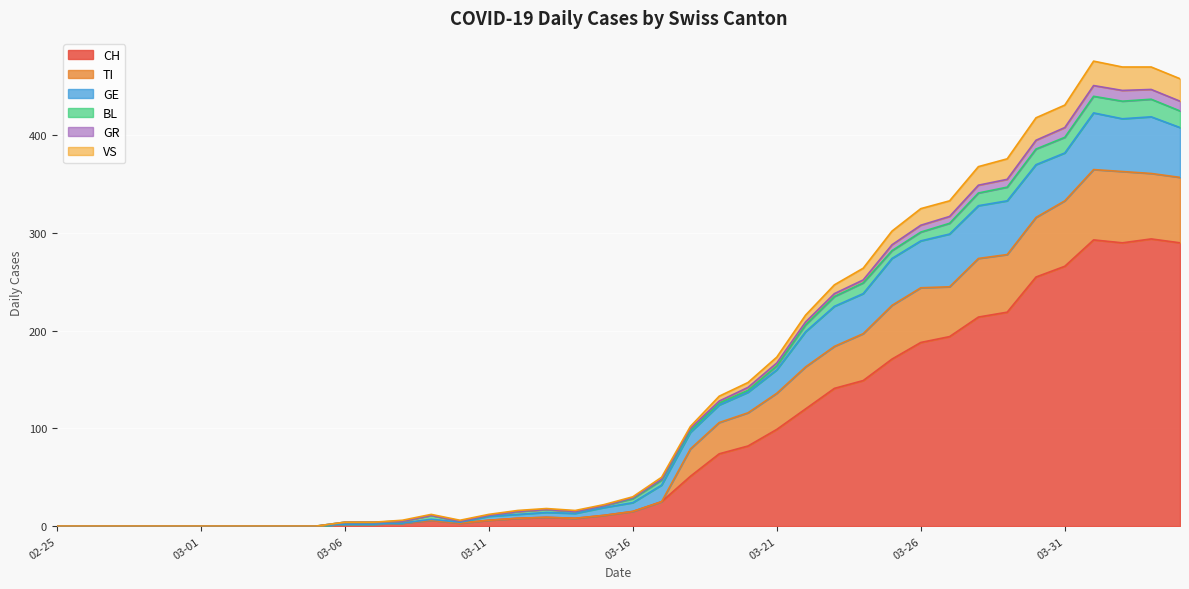

What is the label of the 27th point from the right?

2020-03-09